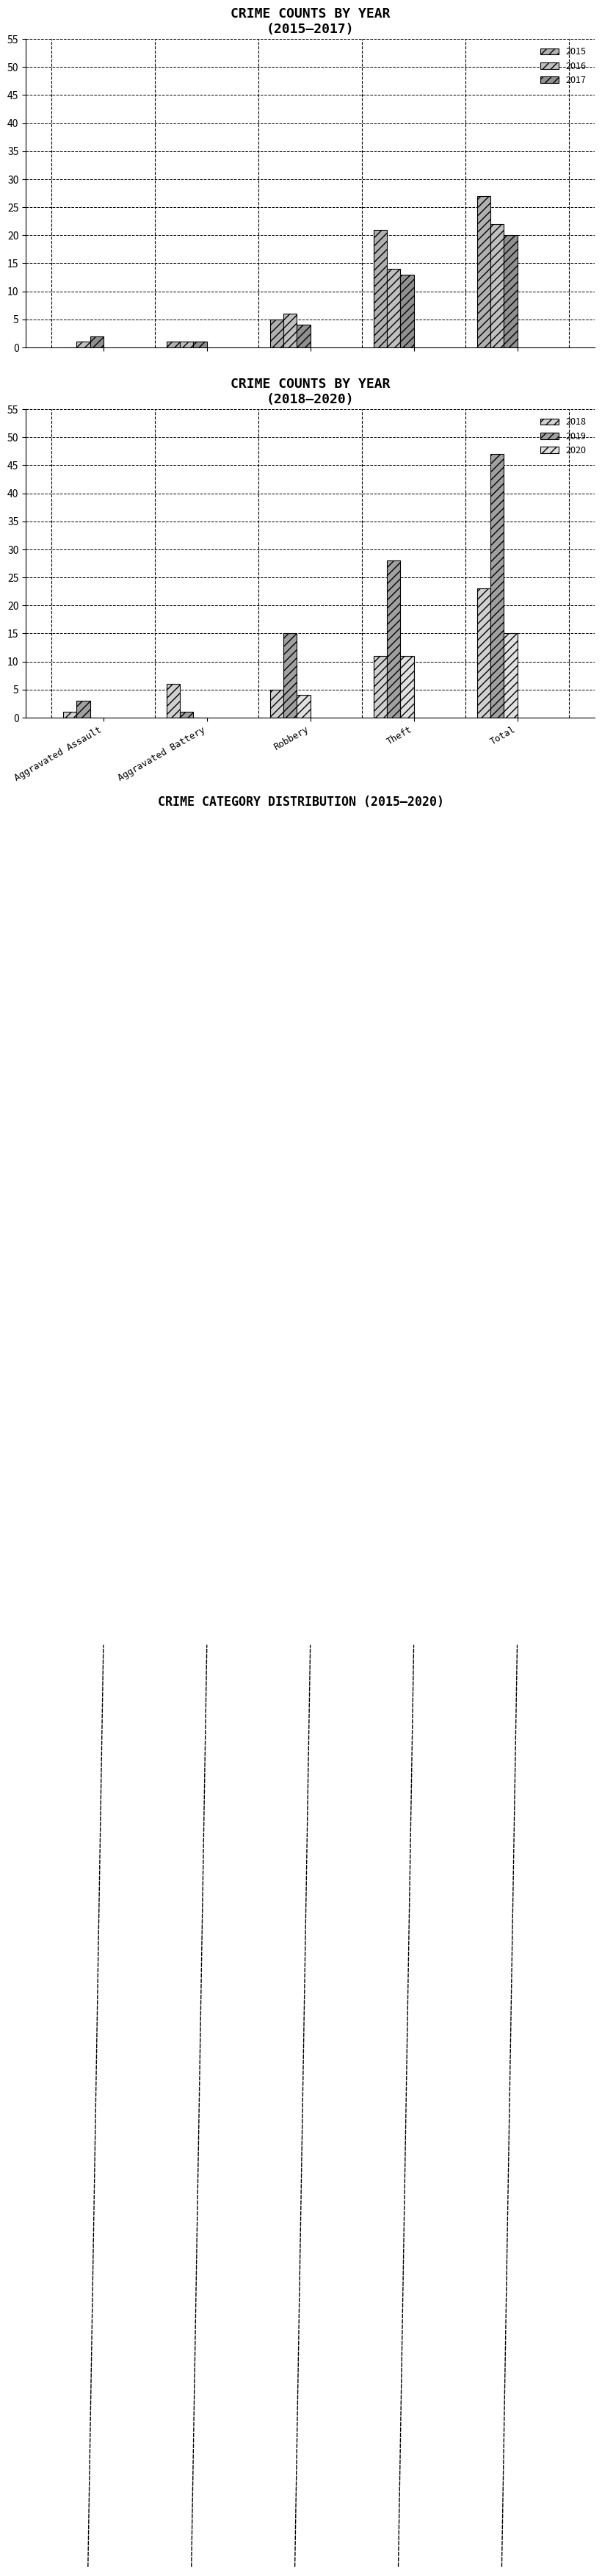

At which category does the chart reach its minimum across all series?

Aggravated Assault